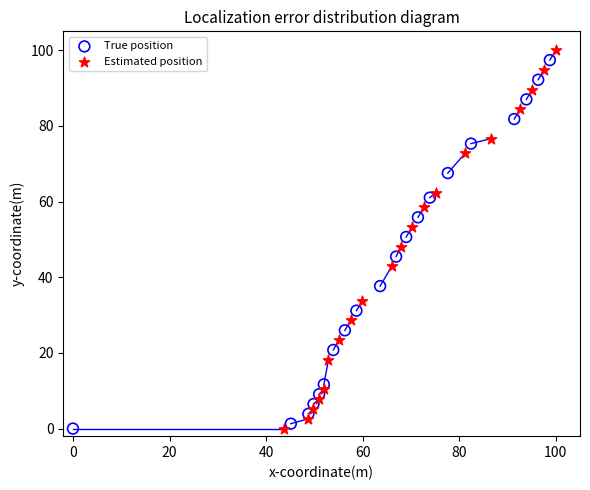

What are all the series names shown in the legend?

True position, Estimated position